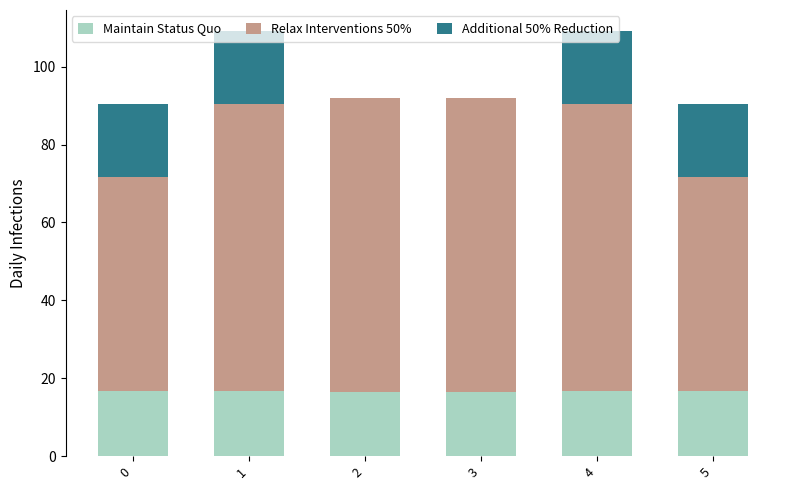

What are all the series names shown in the legend?

Maintain Status Quo, Relax Interventions 50%, Additional 50% Reduction